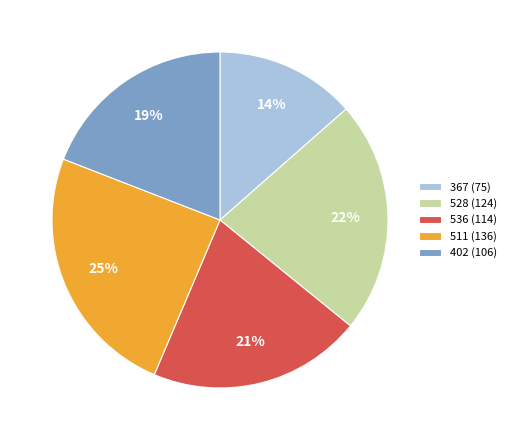

Count the number of slices in the pie.

5